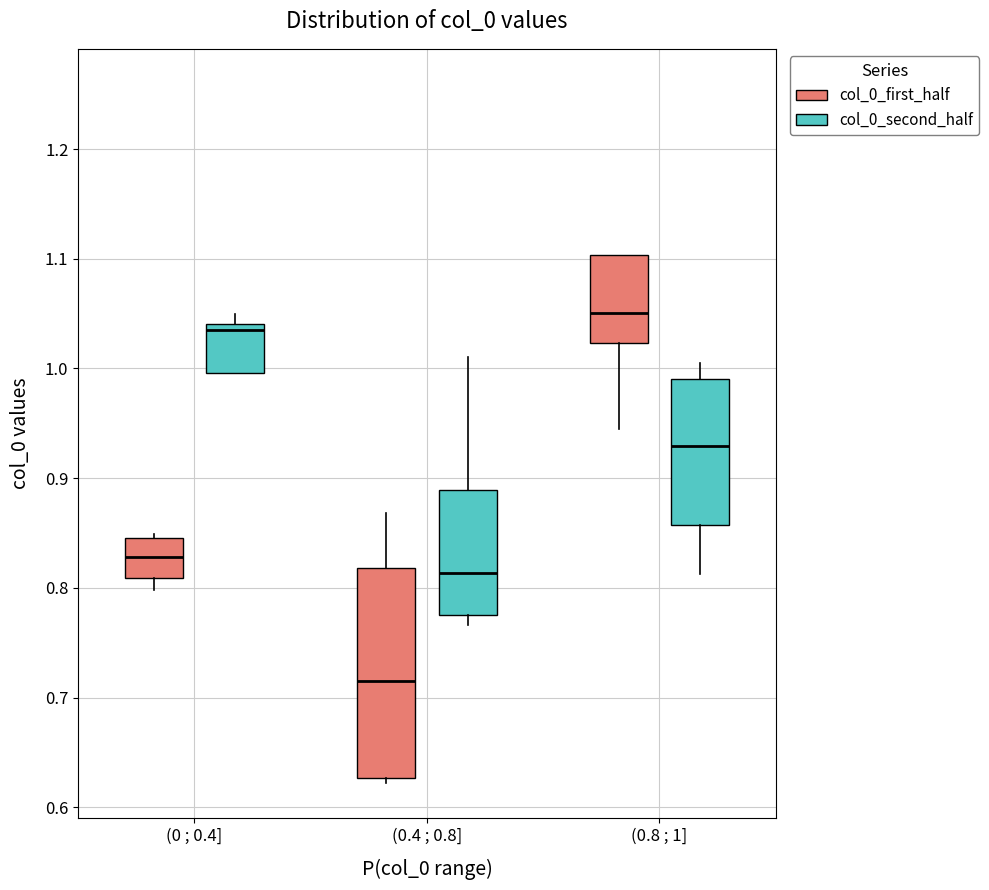

Reading left to right, transcribe this box plot: for each box, give where its median line is, the range the box spans, and where its two whiskers end, as read against the y-axis. The values are not printed on the chart, so give them approximately, as read against the axis.

(0 ; 0.4] (col_0_first_half): median 0.83, box 0.81 to 0.85, whiskers 0.80 to 0.85 (just above the box's upper edge)
(0 ; 0.4] (col_0_second_half): median 1.03, box 1.00 to 1.04, whiskers 1.00 to 1.05
(0.4 ; 0.8] (col_0_first_half): median 0.72, box 0.63 to 0.82, whiskers 0.62 to 0.87
(0.4 ; 0.8] (col_0_second_half): median 0.81, box 0.77 to 0.89, whiskers 0.77 (just below the box's lower edge) to 1.01
(0.8 ; 1] (col_0_first_half): median 1.05, box 1.02 to 1.10, whiskers 0.95 to 1.10
(0.8 ; 1] (col_0_second_half): median 0.93, box 0.86 to 0.99, whiskers 0.81 to 1.00